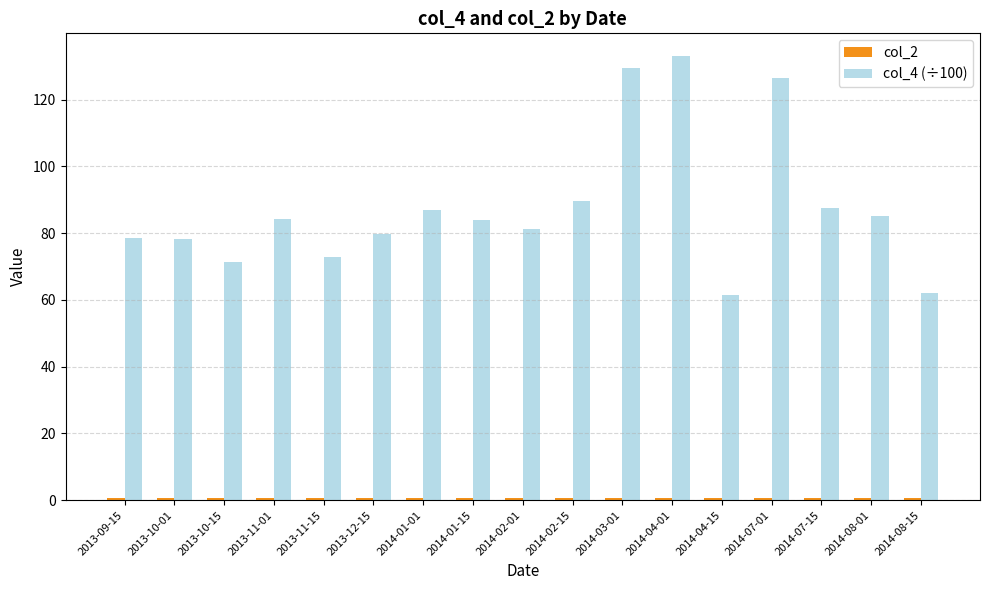

Which series has the widest spread of values?

col_4 (÷100)